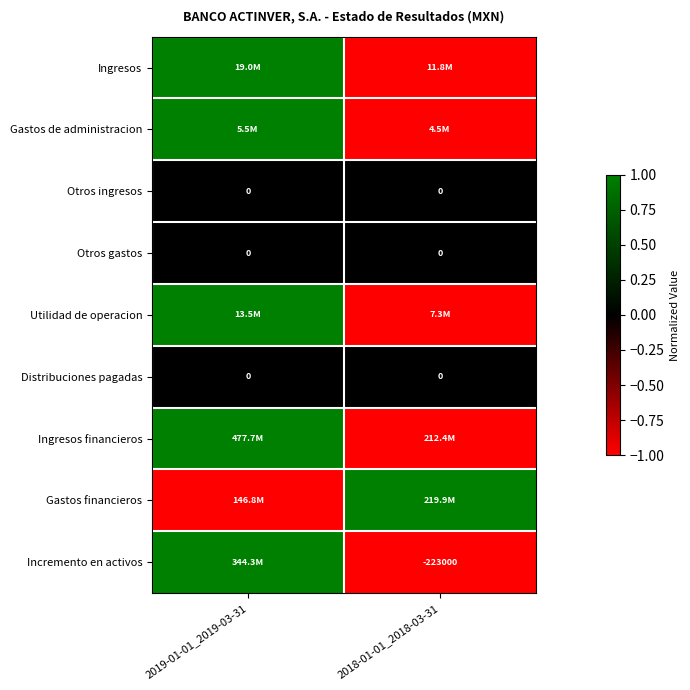

True or false: Otros gastos has a value of 0 at 2018-01-01_2018-03-31.

True